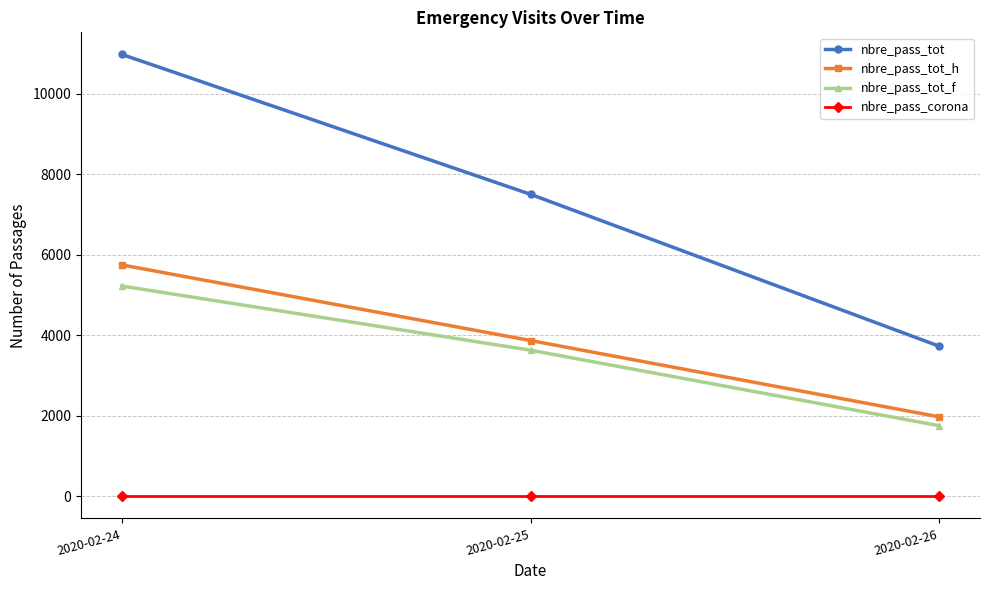

The value of nbre_pass_corona at 2020-02-25 is 0. True or false?

True